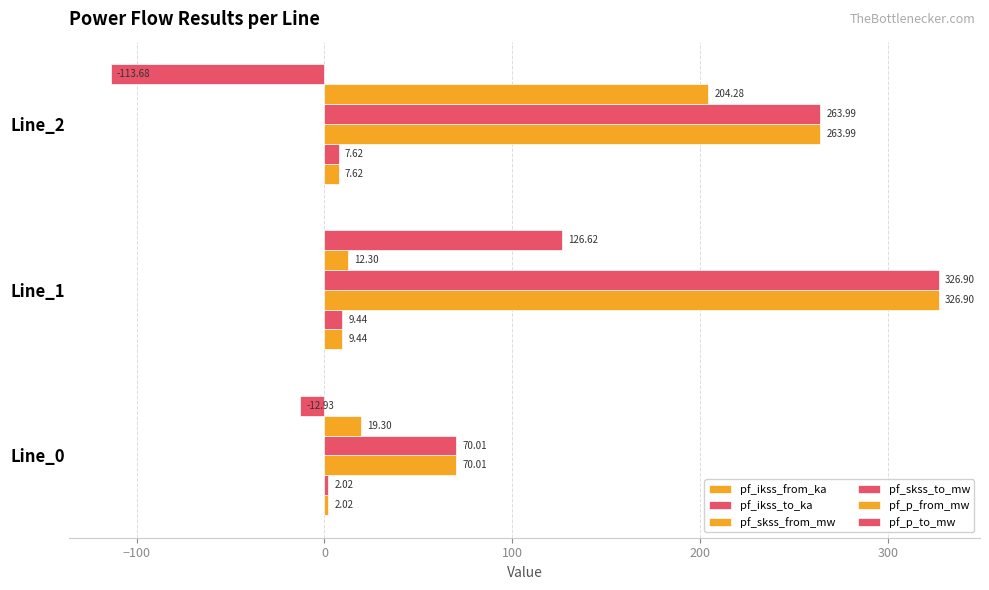

How many distinct data groups are displayed?

6